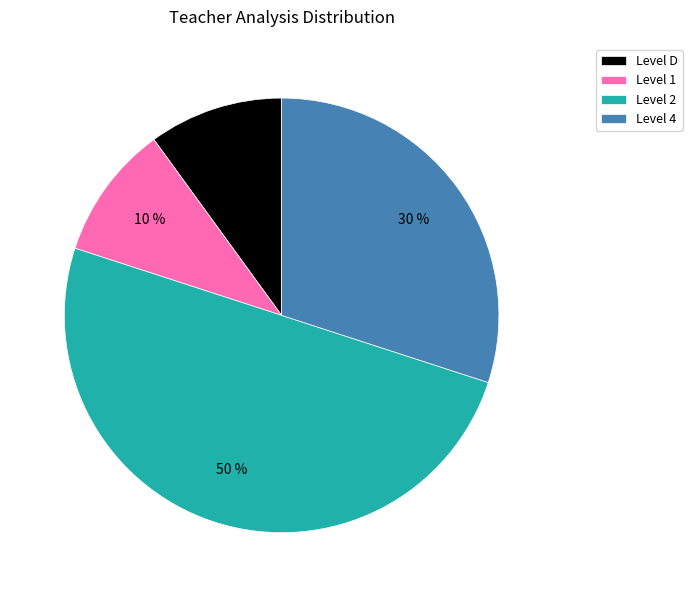

Between Level D and Level 4, which is larger?

Level 4